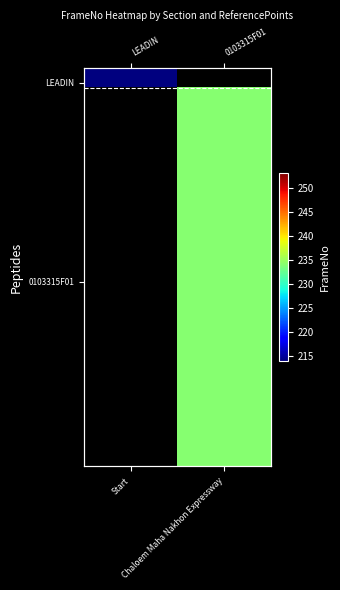

Count the number of categories in the chart.

2